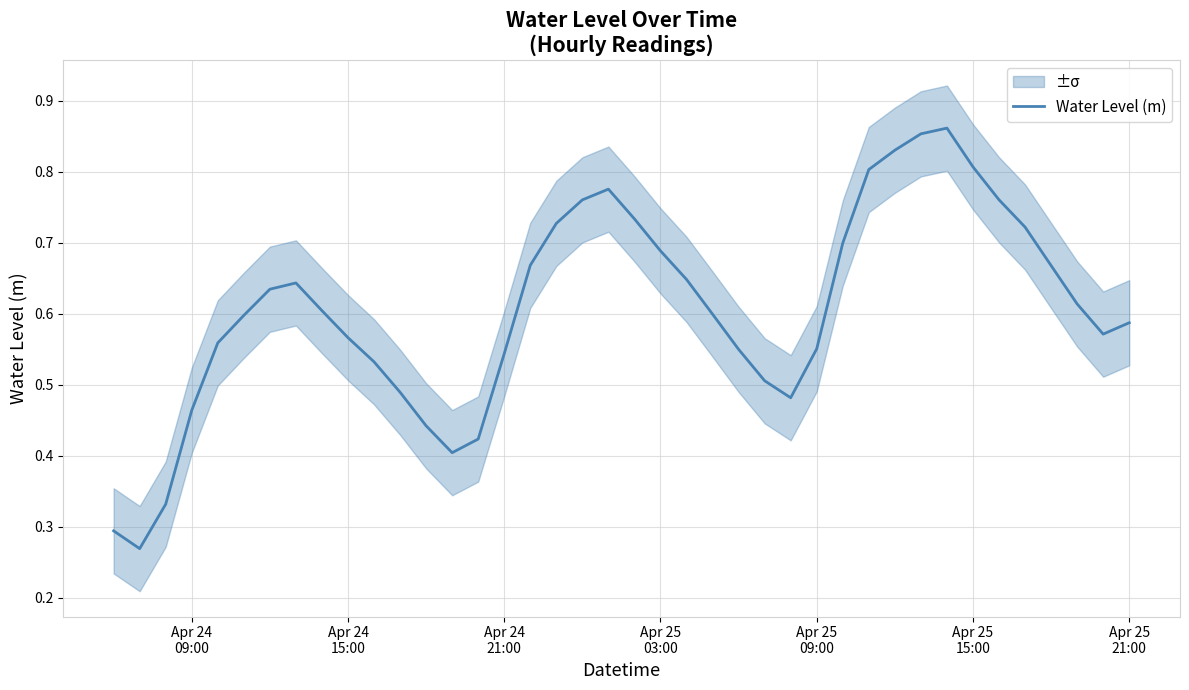

How many points are higher than both their immediate neighbors (excluding endpoints)?

3